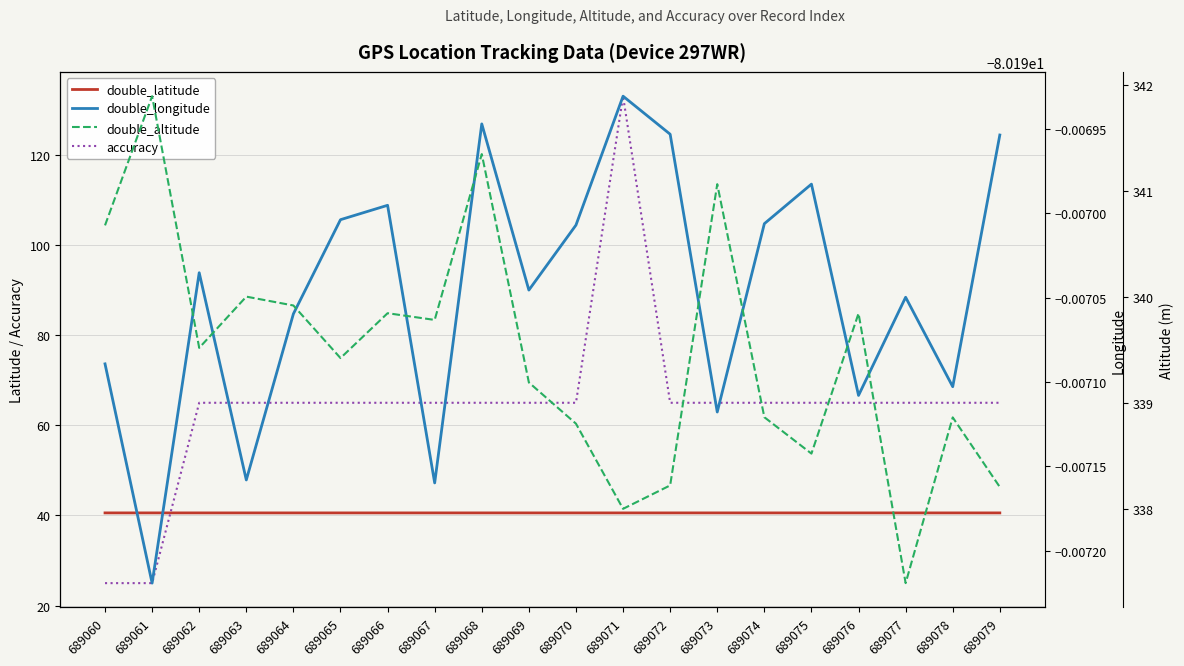

How many lines are shown in the chart?

4